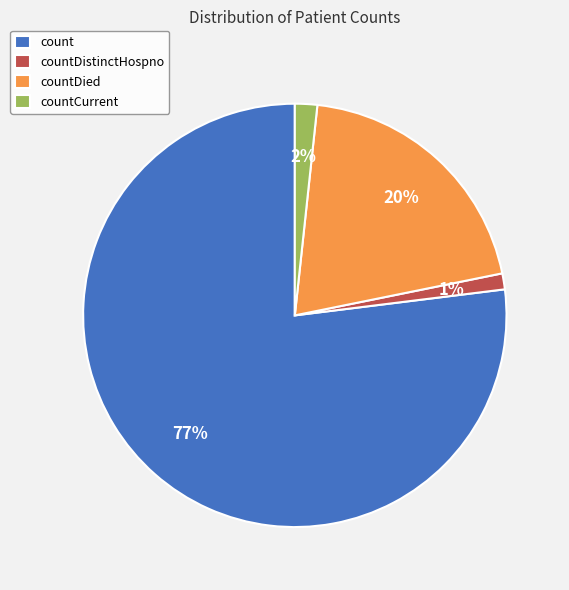

What is the majority slice?

count